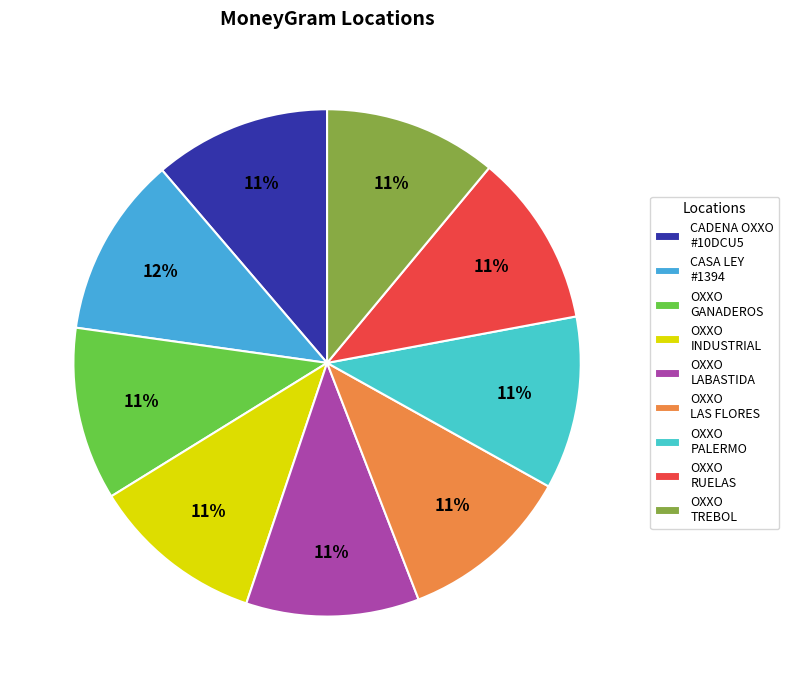

To the nearest percent, what is the average slice percentage?

11%